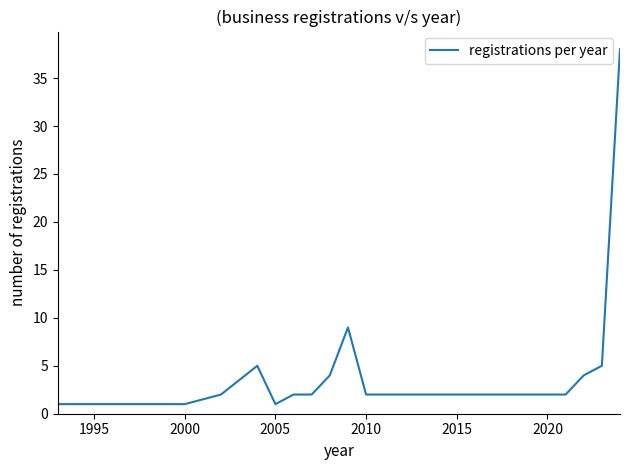

What is the maximum value shown in the chart?

38